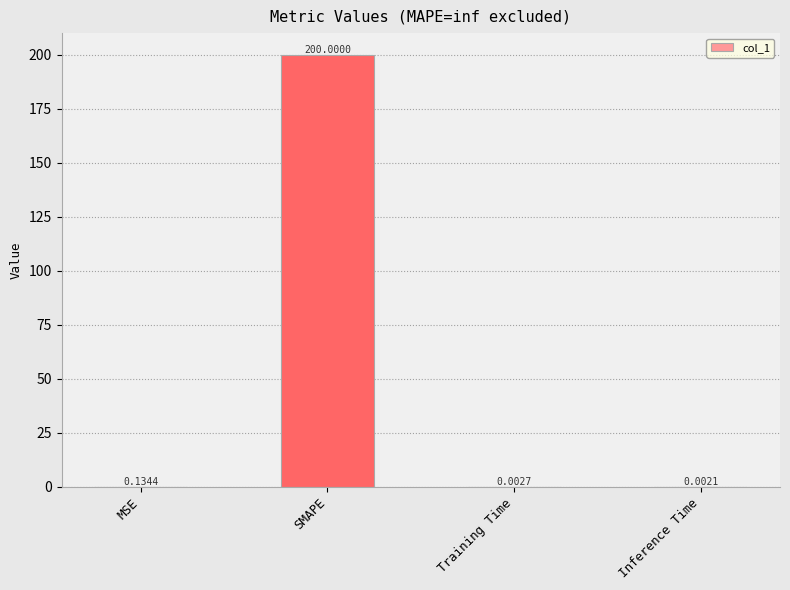

What is the sum of all values?

200.1